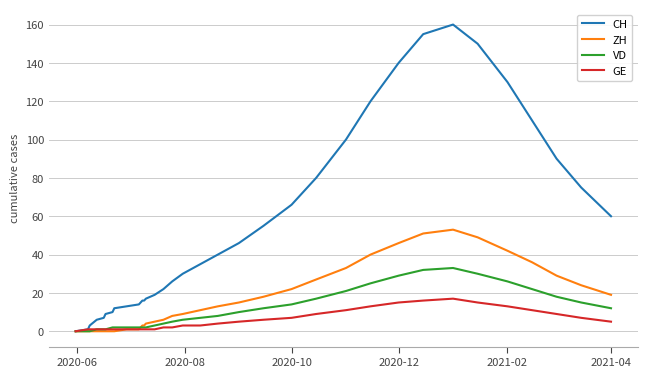

What is the maximum value shown in the chart?

160